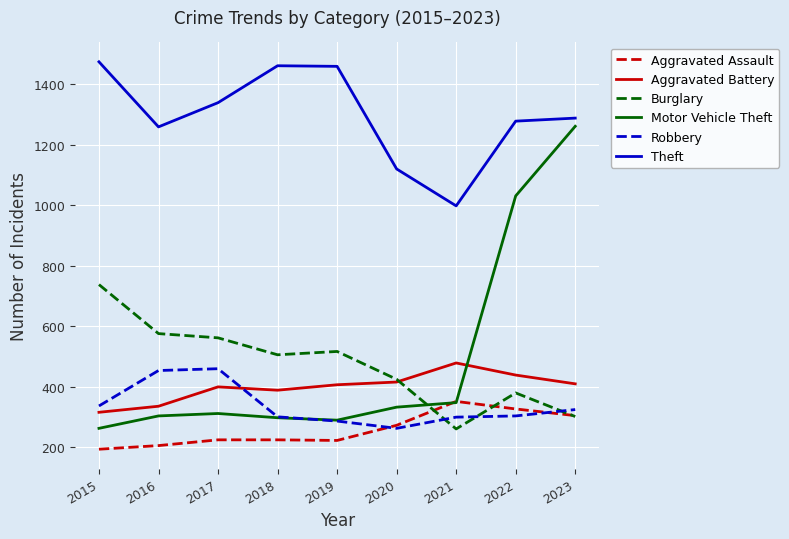

Where do Burglary and Motor Vehicle Theft first cross each other?

2020 and 2021